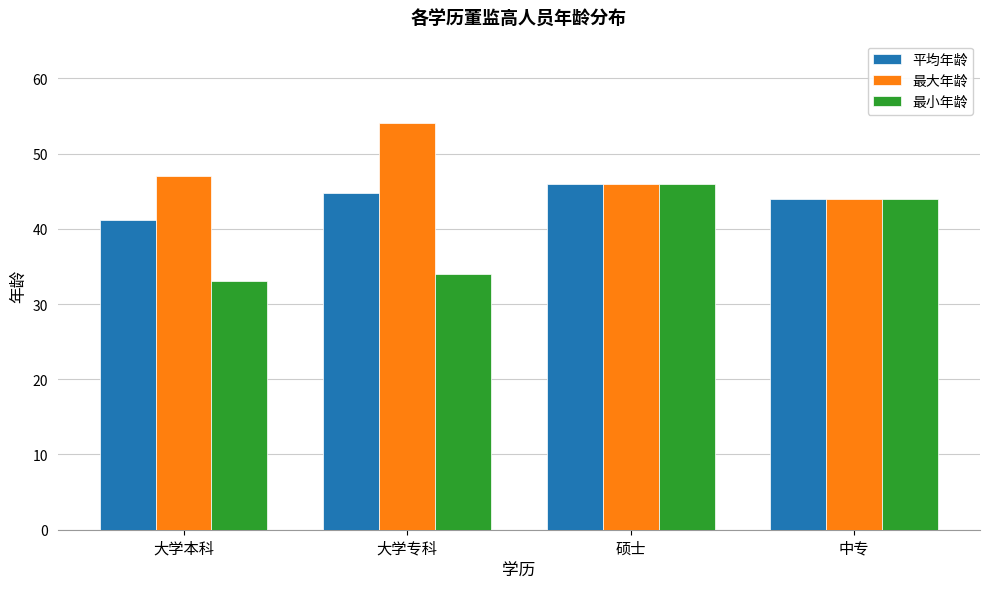

What is the difference between the 最大年龄 values at 硕士 and 大学本科?

1.0